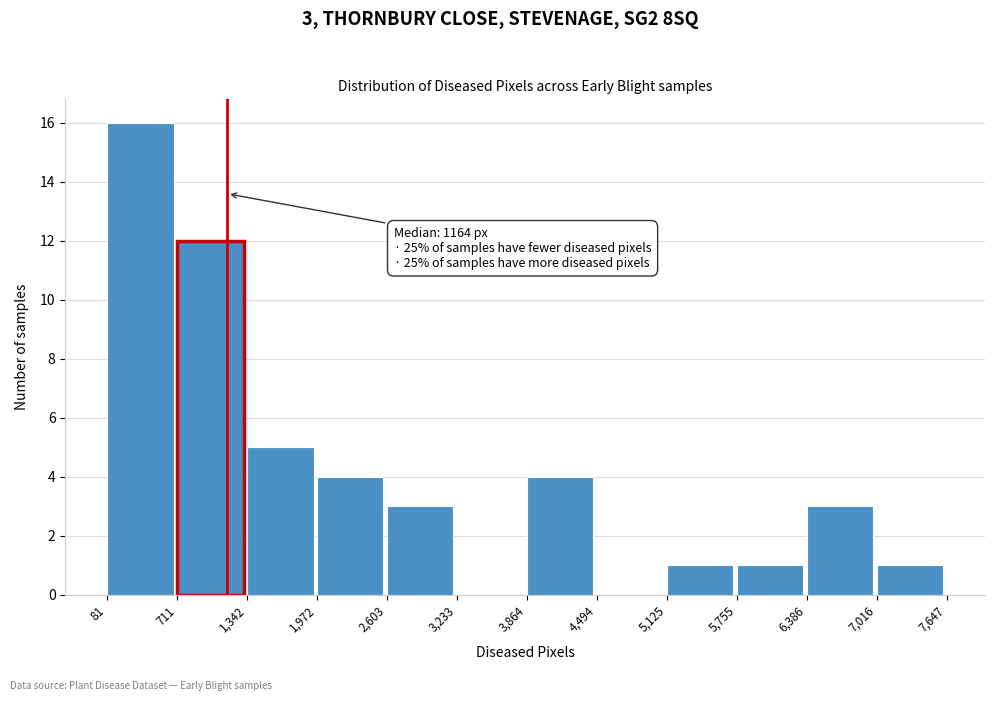

Which range on the x-axis has the tallest bar?

81 to 711